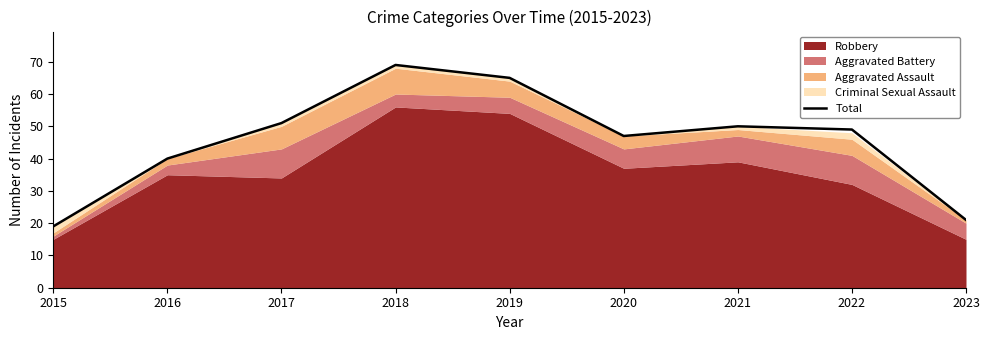

What is the difference between the maximum and second lowest values?

48